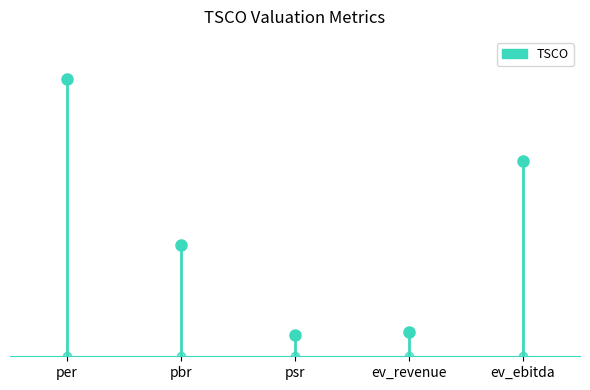

What is the greatest value displayed?

22.8